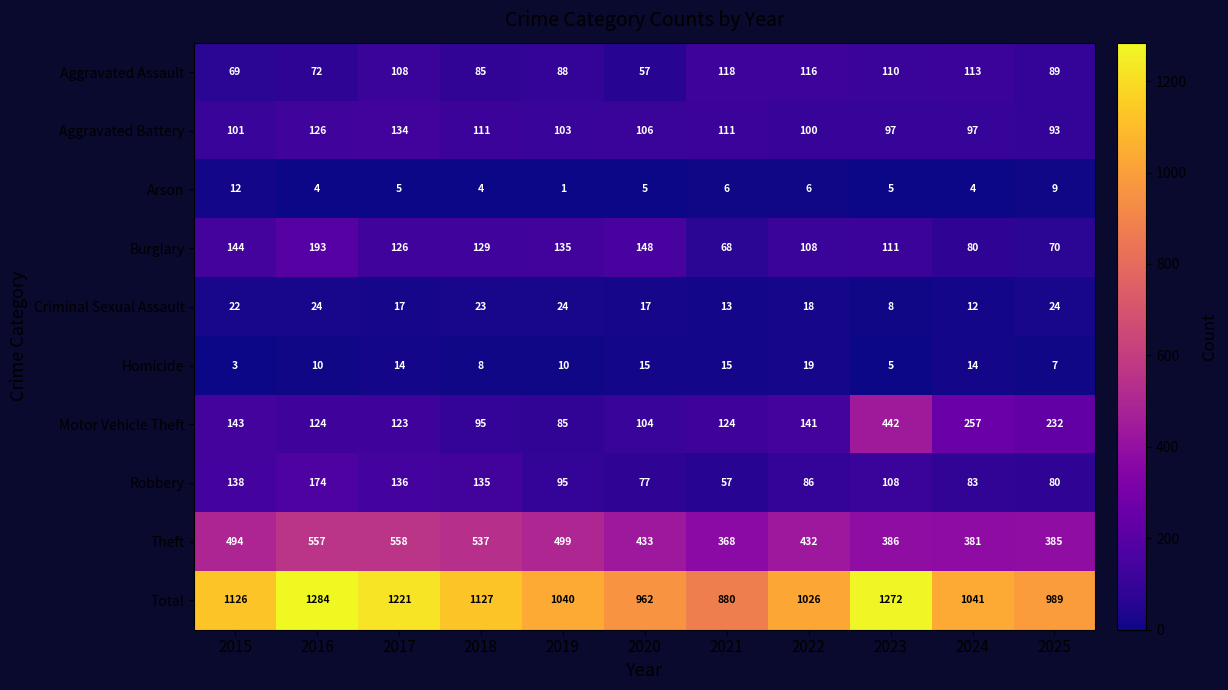

At which label does Arson first exceed 5?

2015